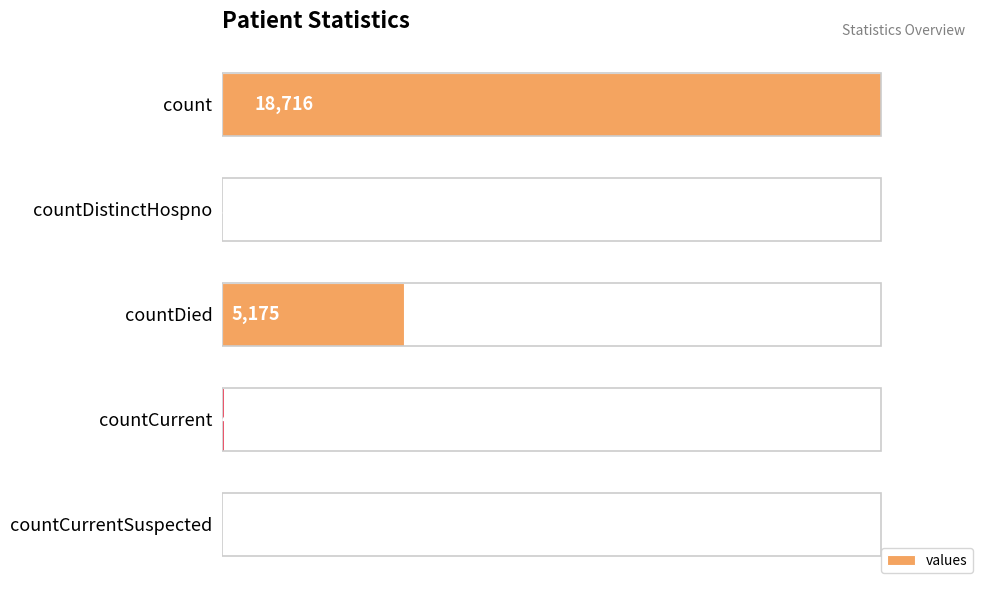

List the labels in order of value, largest first.

count, countDied, countCurrent, countDistinctHospno, countCurrentSuspected